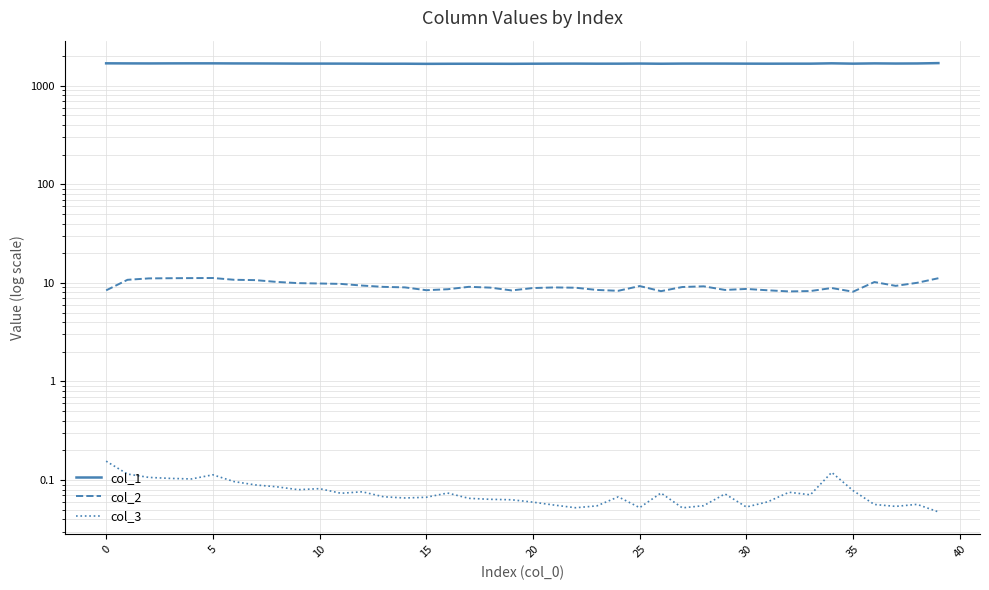

Which series has the largest total across all categories?

col_1